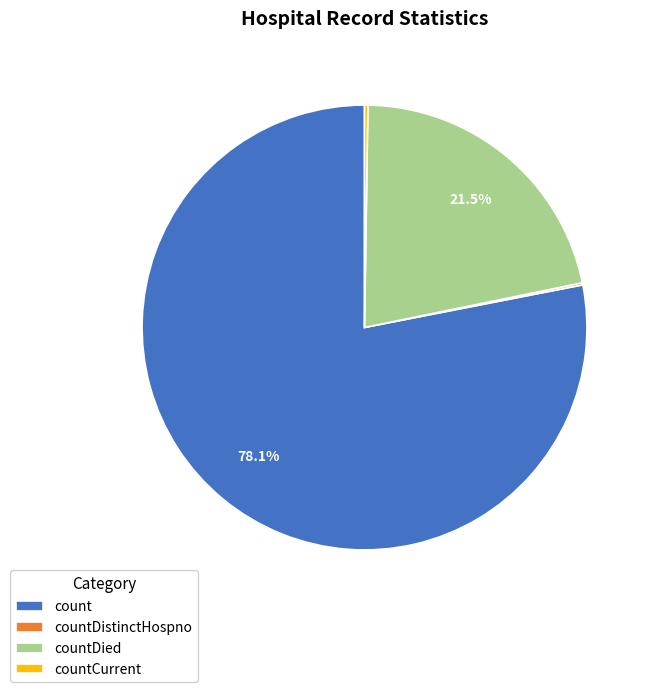

Does count represent more than half of the total?

Yes